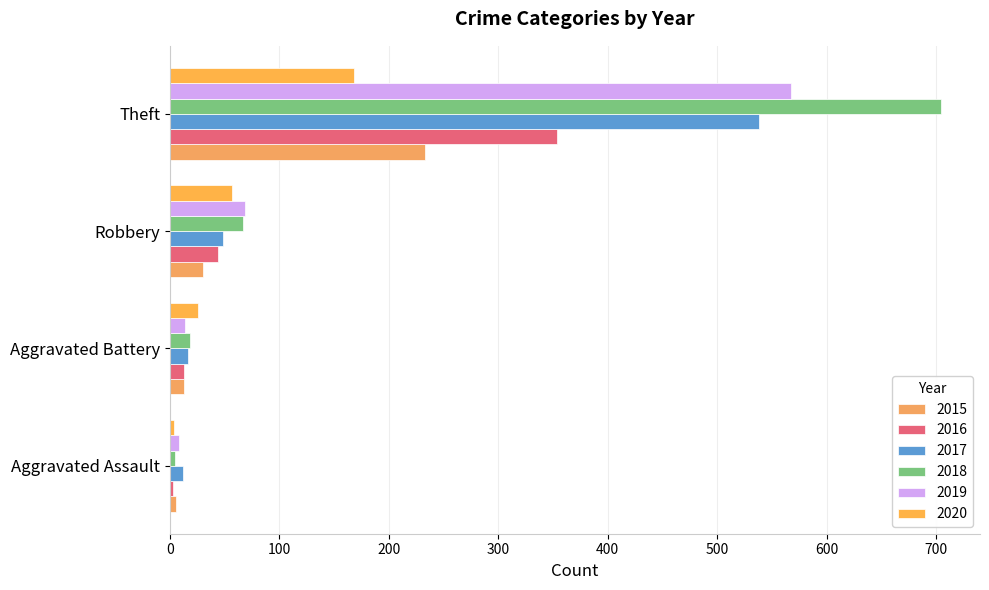

What position from the right is Aggravated Battery?

3